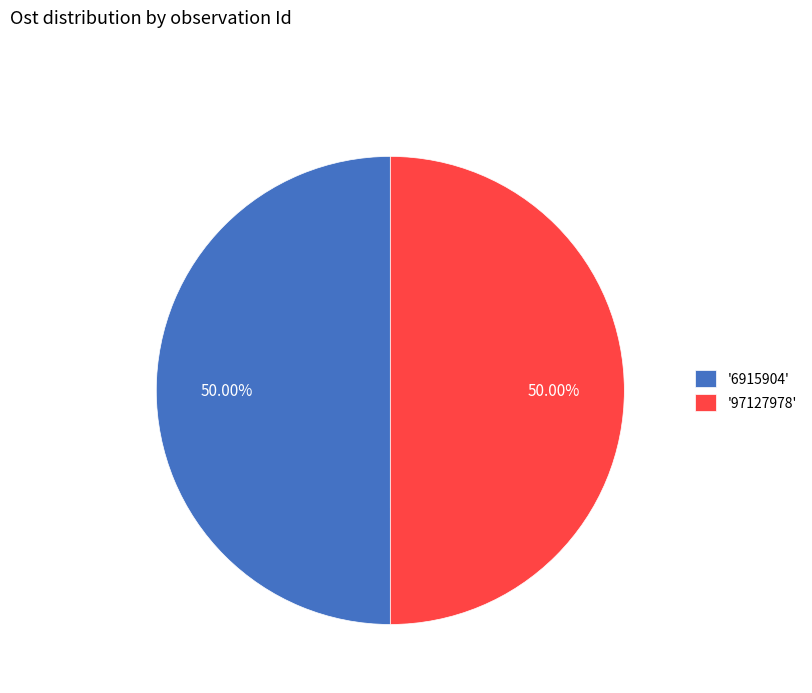

Do '97127978' and '6915904' together represent more than half of the pie?

Yes